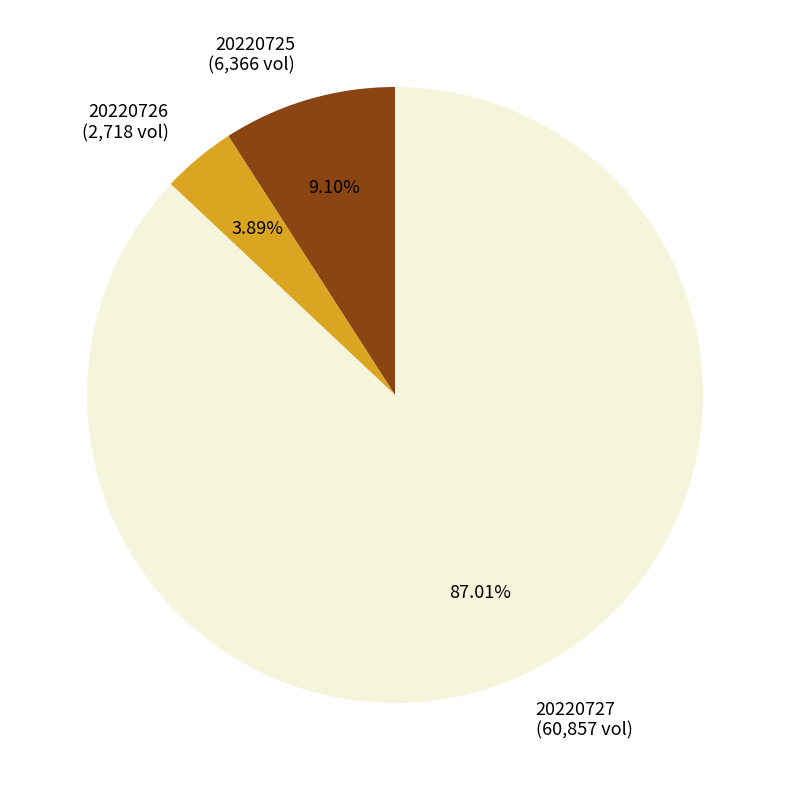

Which category has the biggest portion of the pie?

20220727